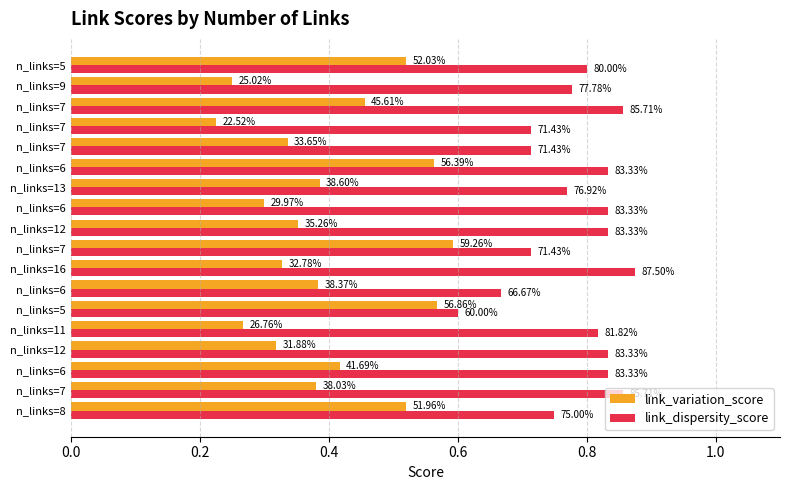

What are all the series names shown in the legend?

link_variation_score, link_dispersity_score